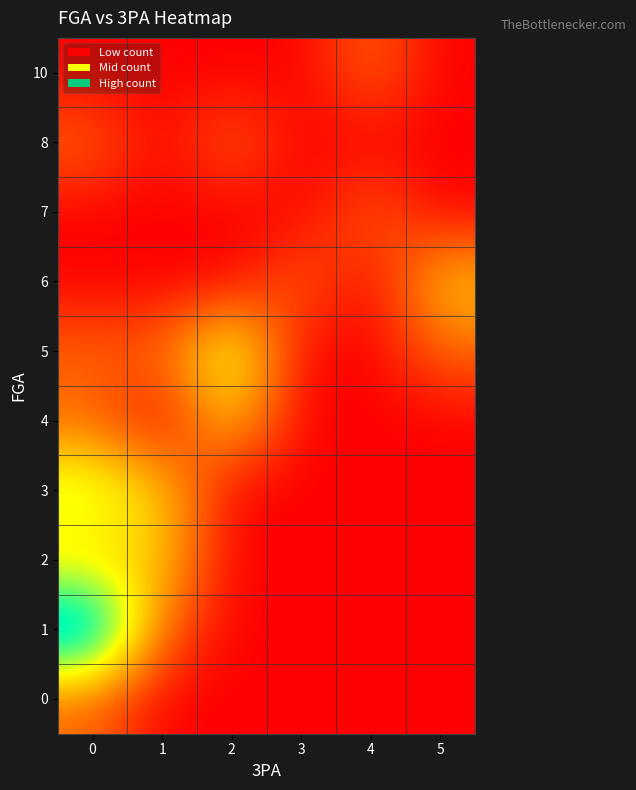

Reading right to left, extract all data points from this chart.

0: 5=0	4=0	3=0	2=0	1=0	0=1
1: 5=0	4=0	3=0	2=0	1=1	0=5
2: 5=0	4=0	3=0	2=0	1=2	0=2
3: 5=0	4=0	3=0	2=0	1=2	0=3
4: 5=0	4=0	3=0	2=2	1=0	0=1
5: 5=1	4=0	3=0	2=3	1=1	0=1
6: 5=2	4=0	3=1	2=0	1=0	0=0
7: 5=0	4=1	3=0	2=0	1=0	0=0
8: 5=0	4=0	3=0	2=1	1=0	0=1
10: 5=0	4=1	3=0	2=0	1=0	0=0